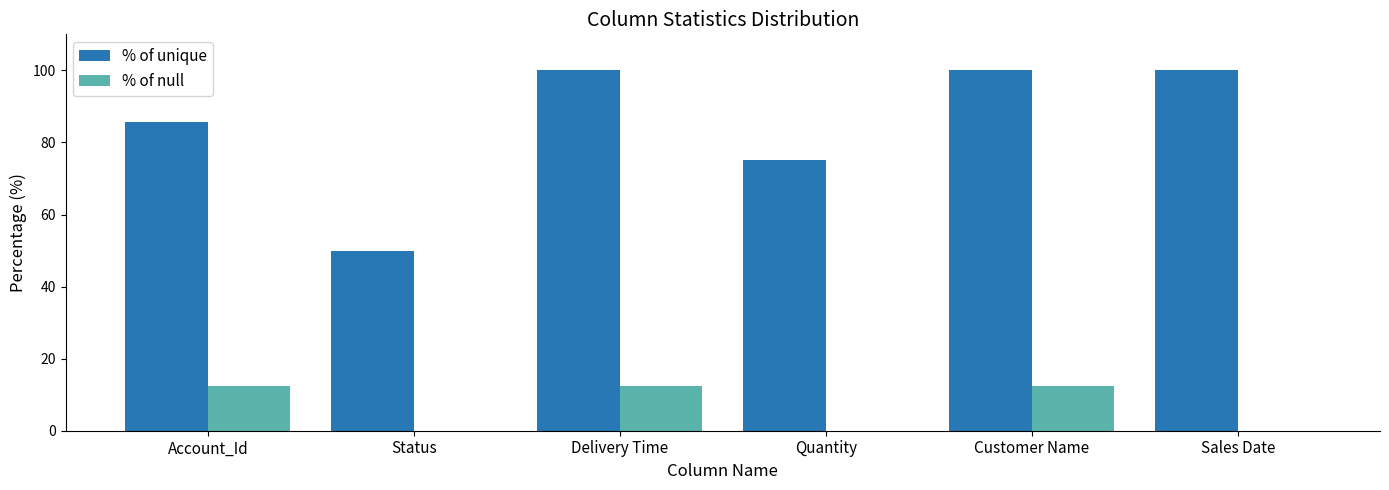

What is the maximum value shown in the chart?

100.0